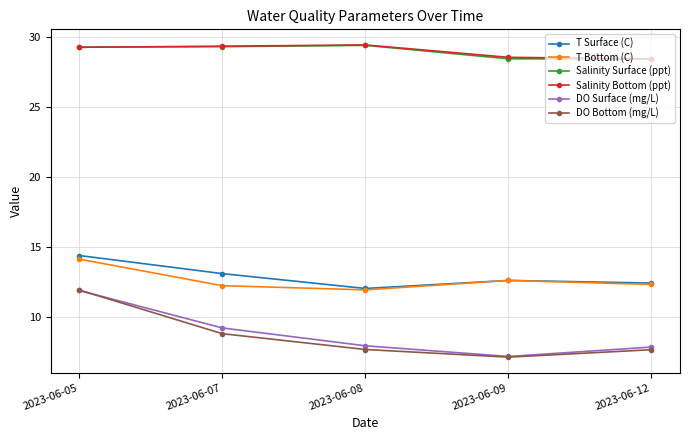

Is this an area chart (filled region under the line)?

No